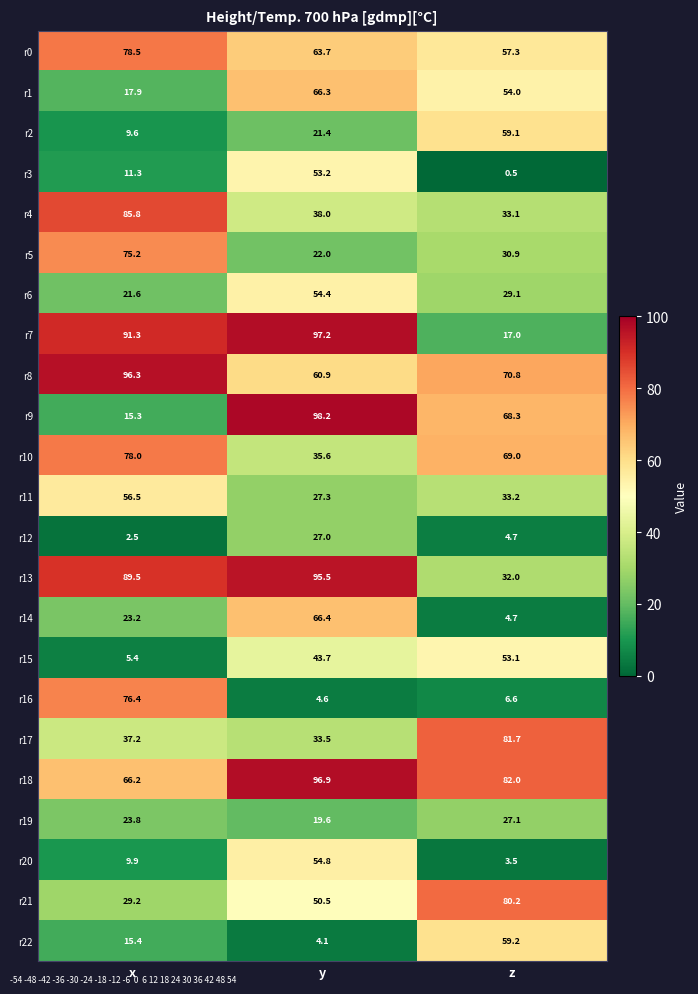

What is the difference between the highest and lowest values at x?

93.8